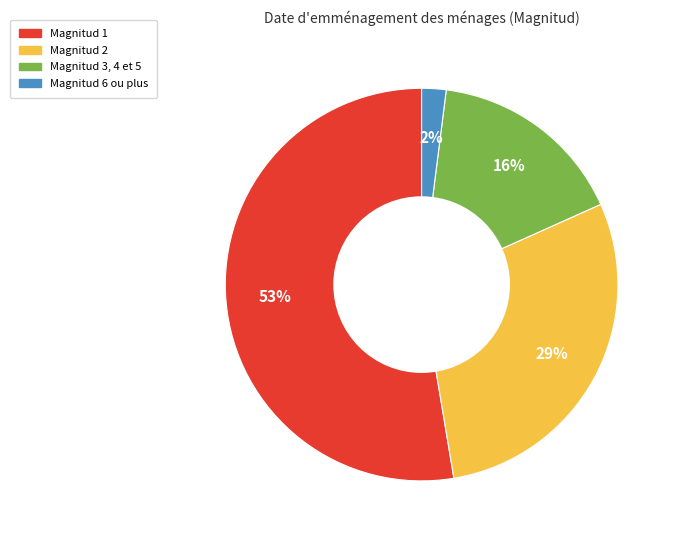

Does any single category account for the majority?

Yes